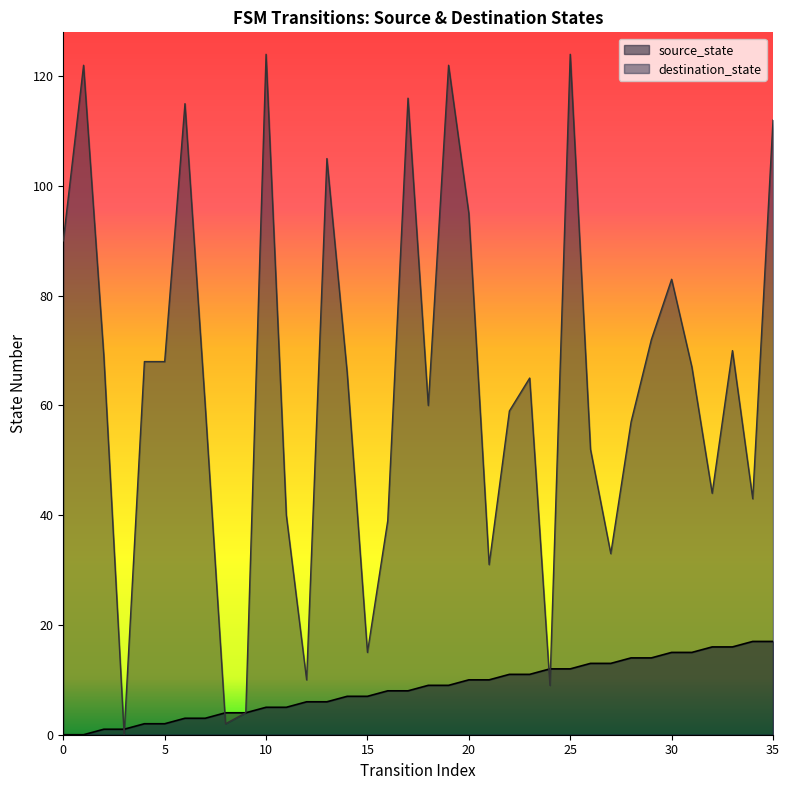

Count the number of categories in the chart.

36